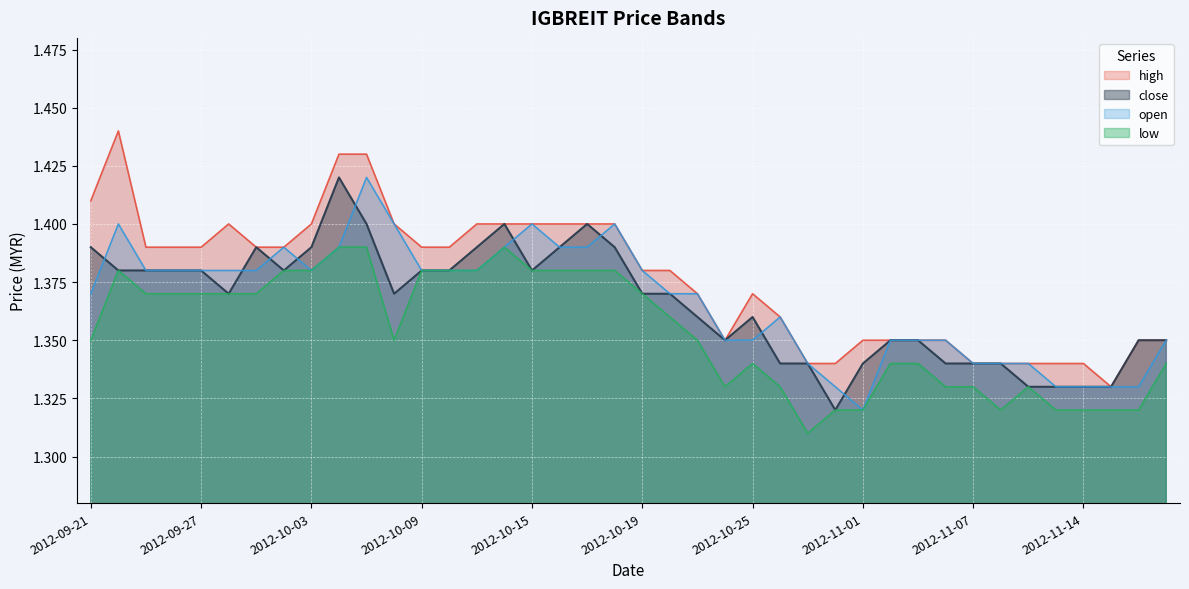

Between 2012-10-02 and 2012-10-18, which series saw the biggest shift?

high